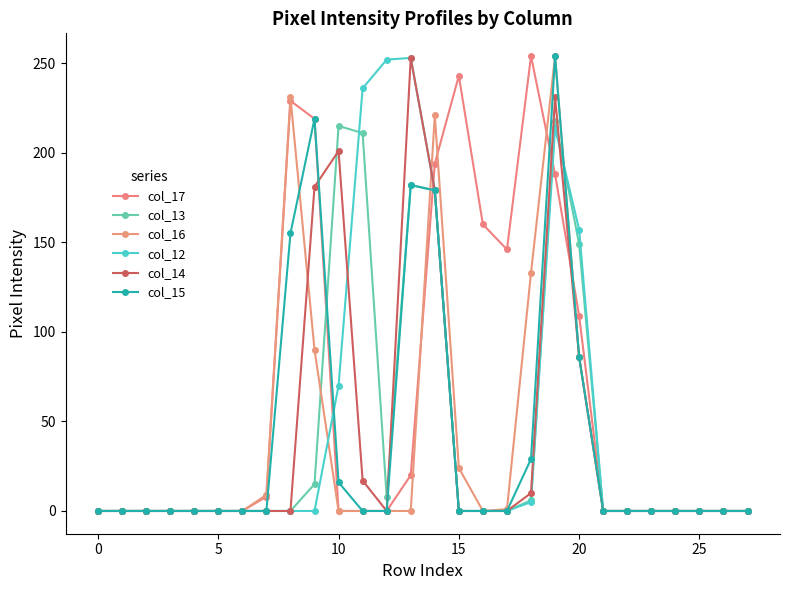

How many lines are shown in the chart?

6